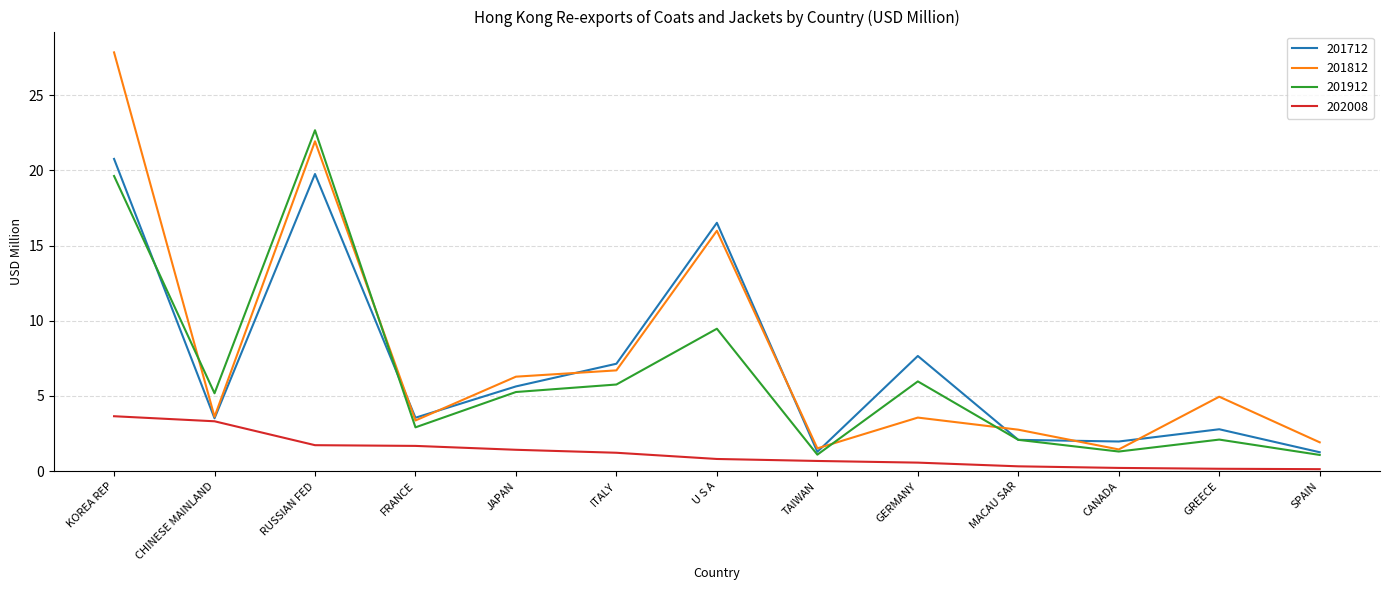

What is the minimum value for 201712?

1.3